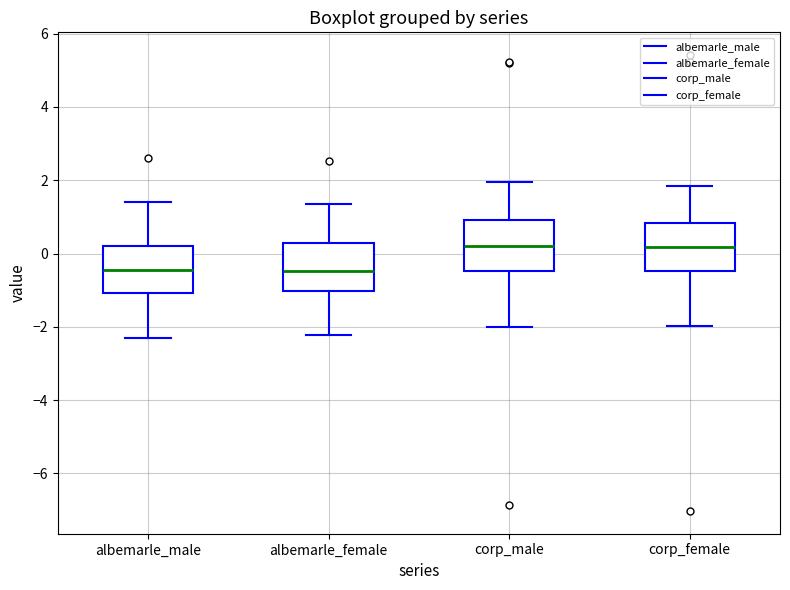

Where does the median line of the box for corp_male sit on the y-axis? The values are not printed on the chart, so give them approximately, as read against the axis.

0.2